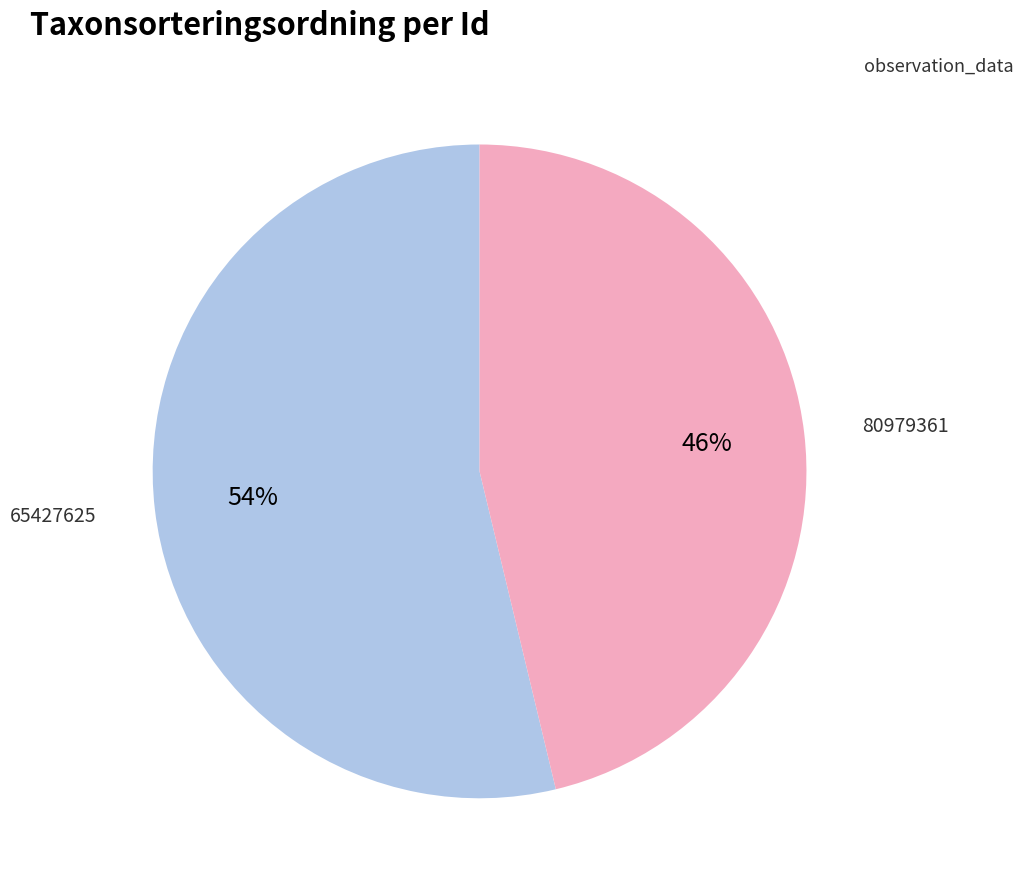

To the nearest percent, what percentage of the pie is 80979361?

46%